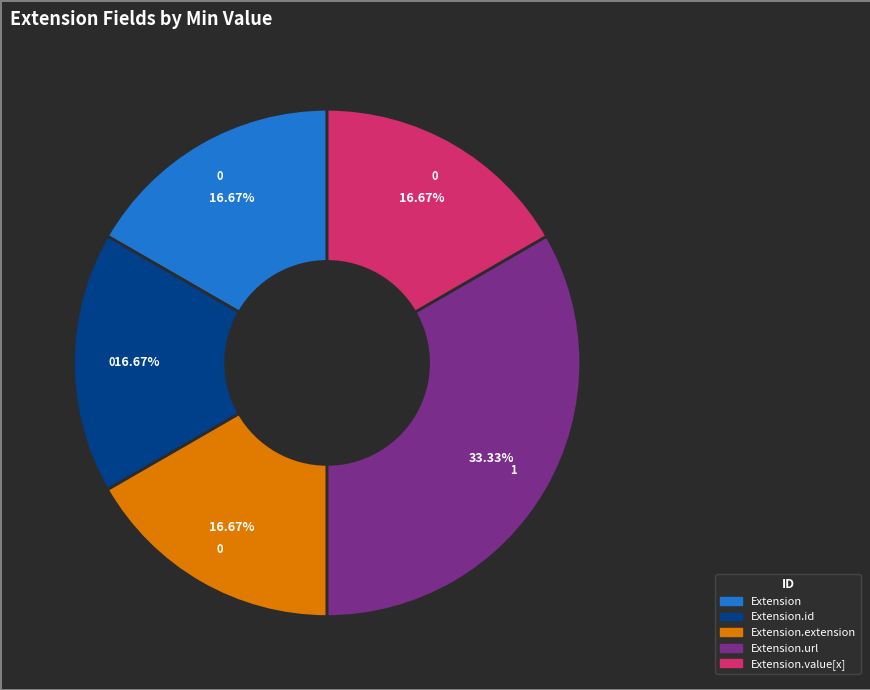

Is there a majority slice in this chart?

No